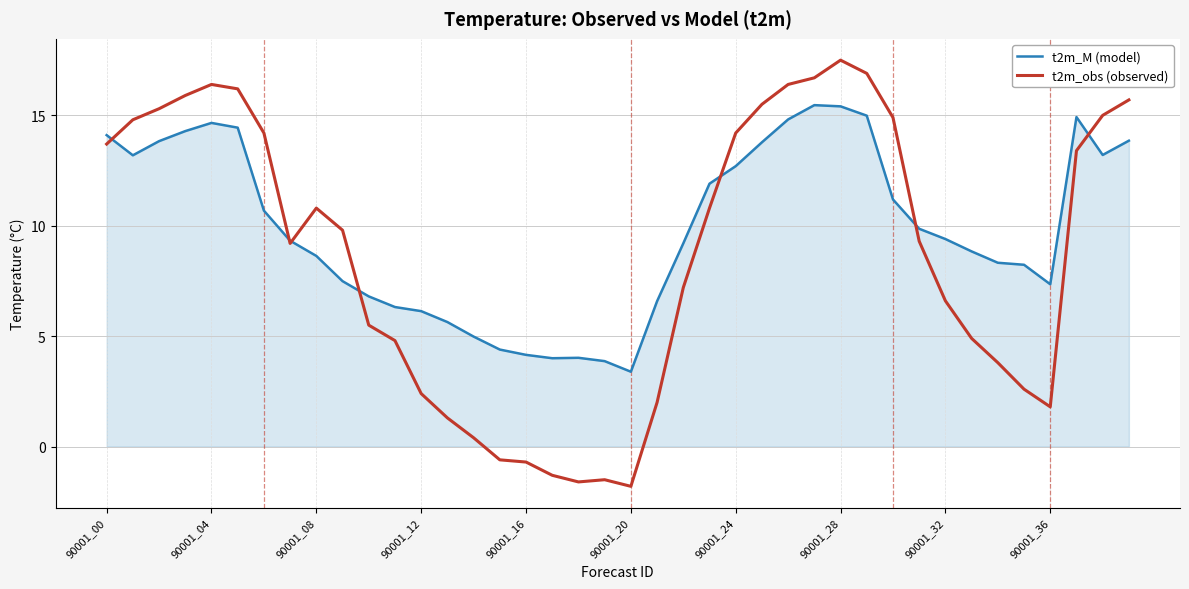

Which series has the largest total across all categories?

t2m_M (model)